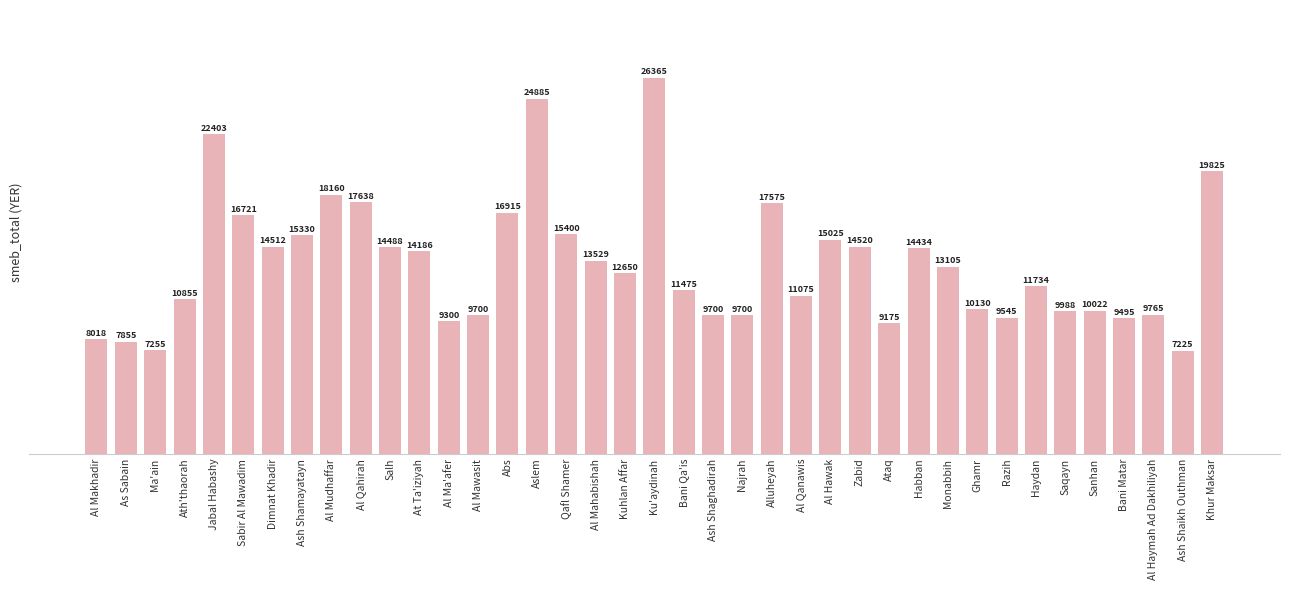

What is the difference between the maximum and minimum values?

19140.0